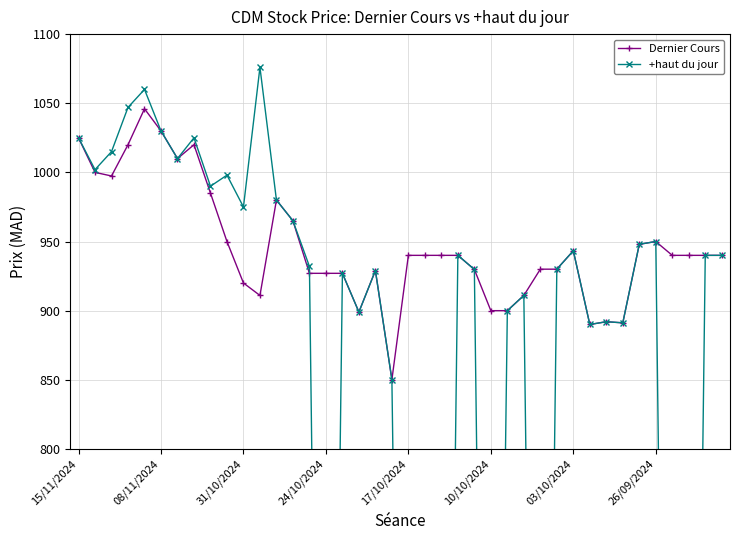

What is the total value across all series at 14?

1859.0